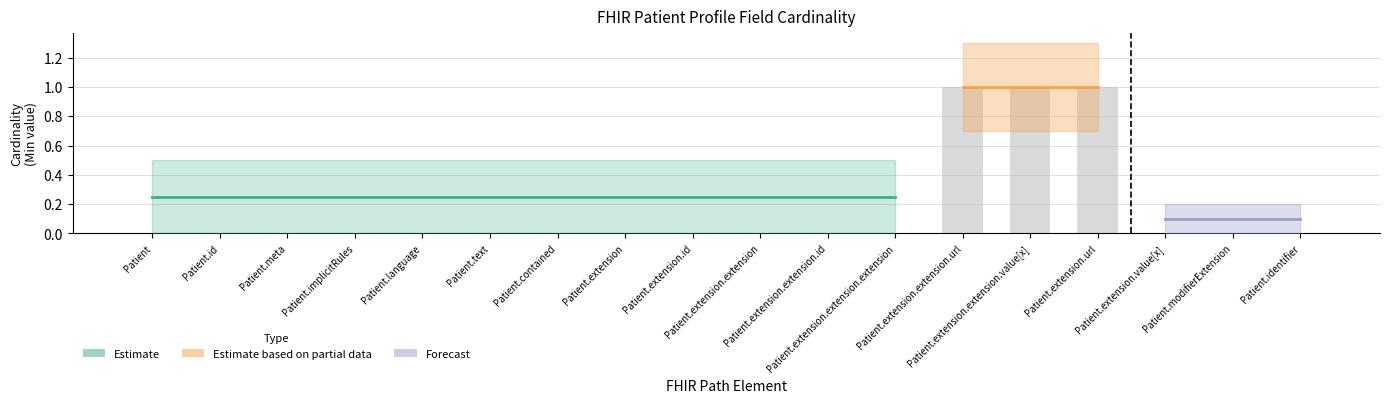

Where is the data nearest to the value 0?

Patient